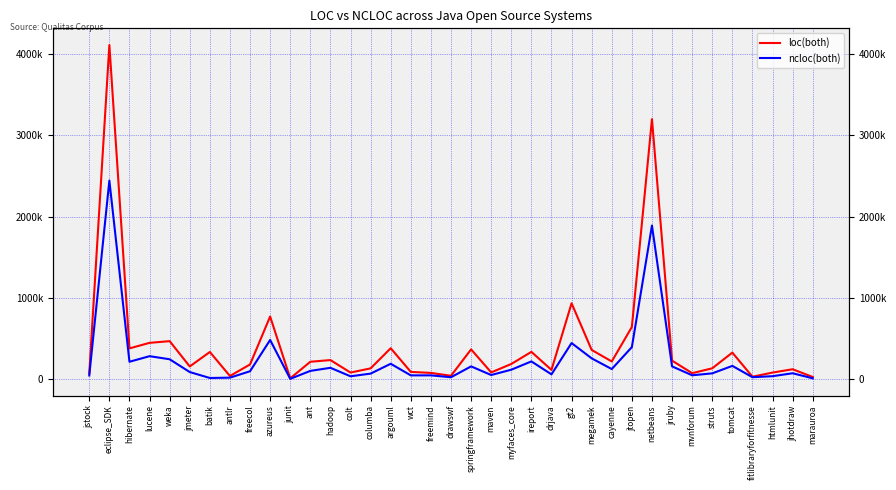

Rank the series at jmeter from highest to lowest value.

loc(both), ncloc(both)